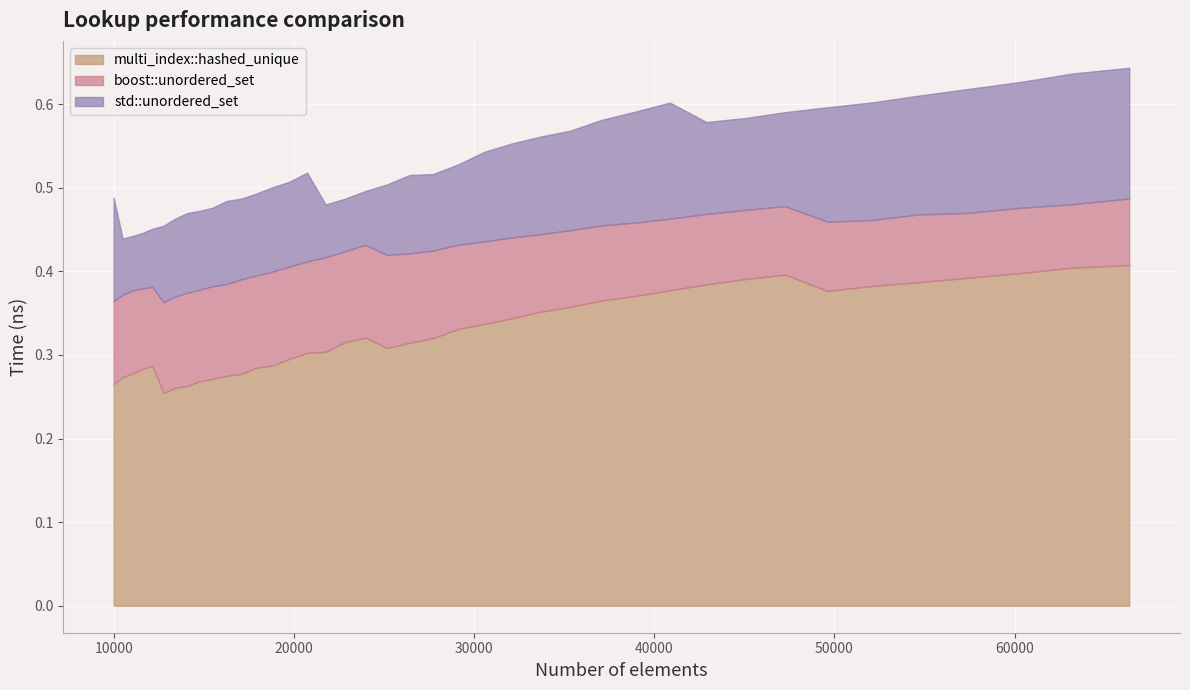

Which series has the largest range (max minus min)?

std::unordered_set